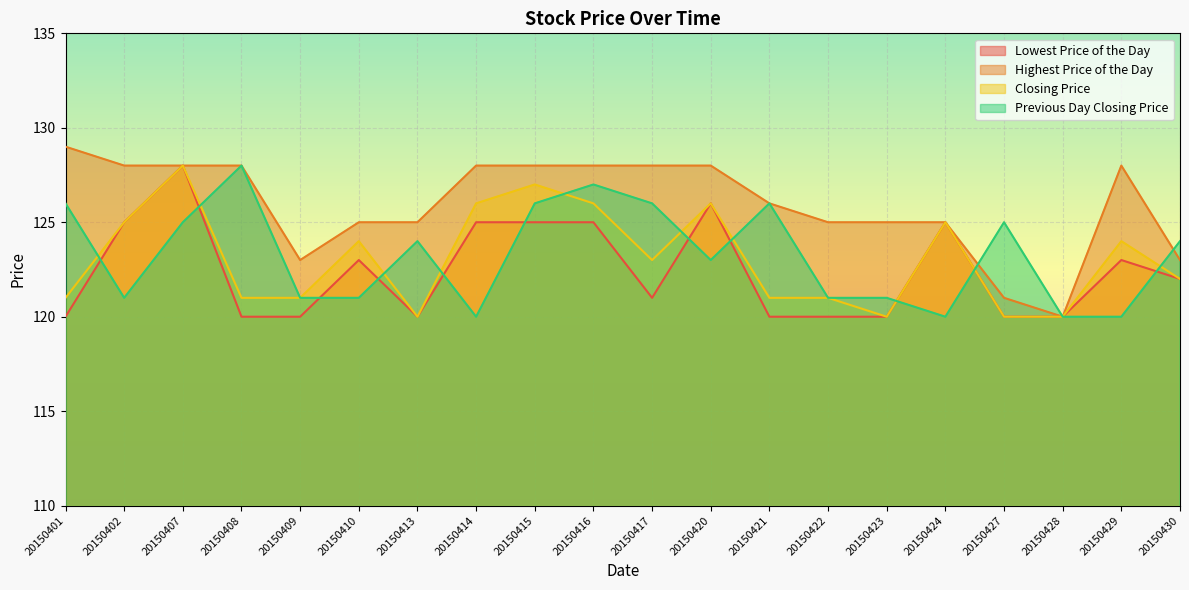

Between which two adjacent categories do Previous Day Closing Price and Highest Price of the Day first intersect?

20150424 and 20150427